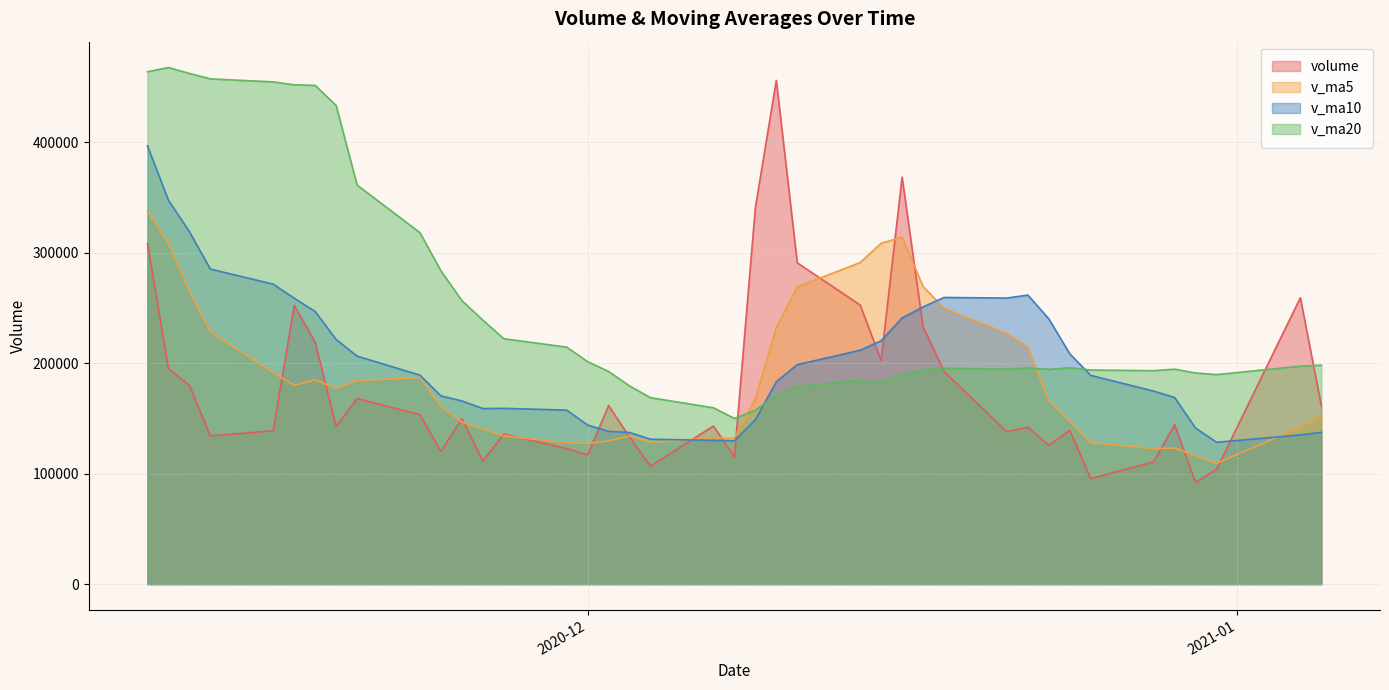

After their last crossing, which series has the higher values: v_ma20 or volume?

v_ma20